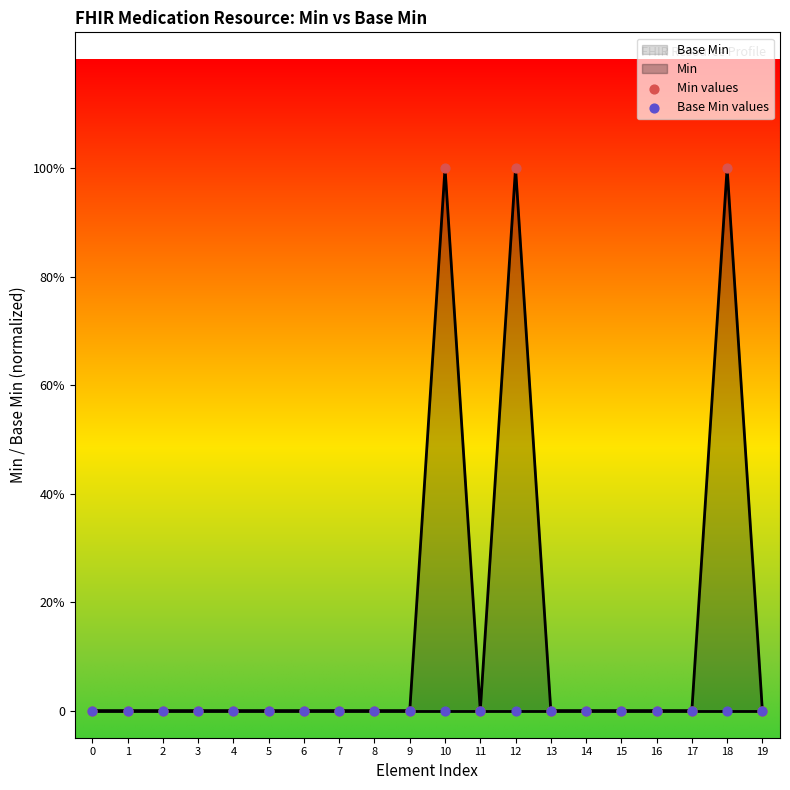

At how many categories does at least one series exceed 0?

3